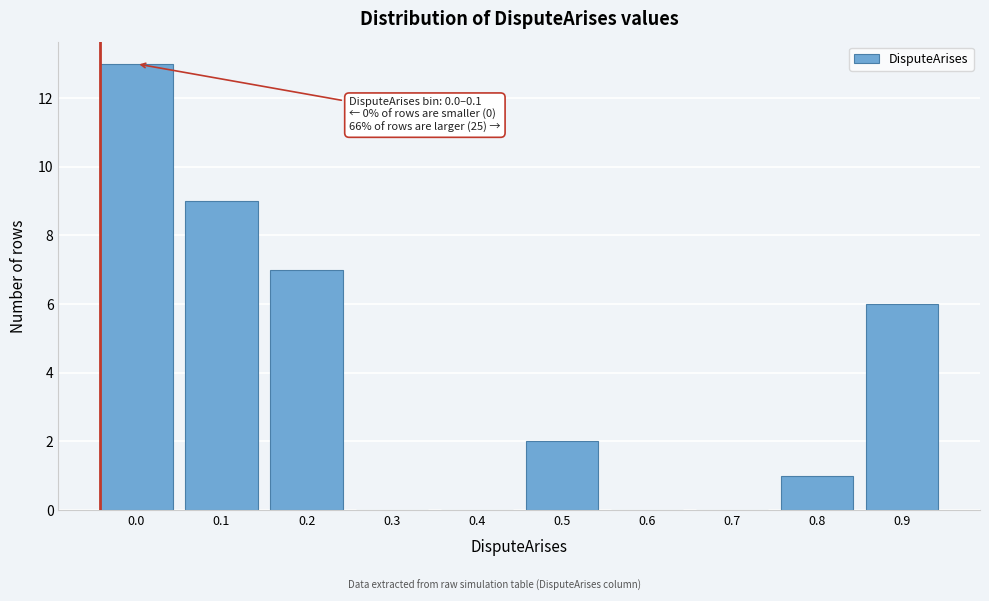

Reading left to right, transcribe all the data shown in this chart.

0.0=13	0.1=9	0.2=7	0.3=0	0.4=0	0.5=2	0.6=0	0.7=0	0.8=1	0.9=6